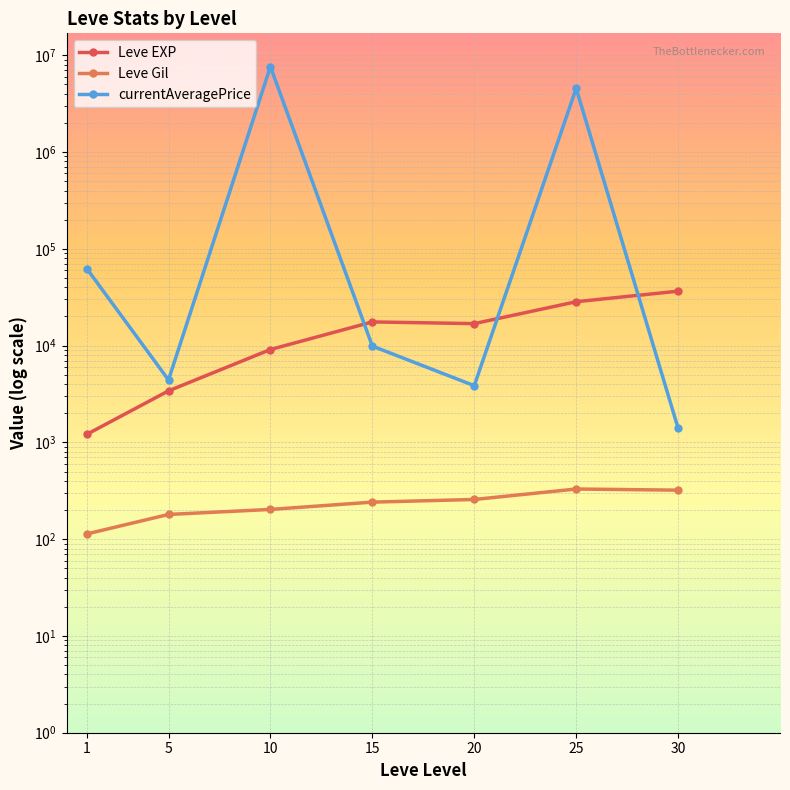

Reading right to left, list all the values displayed in this chart.

Leve EXP: 30=36492.5	25=28393.3	20=16865.0	15=17563.3	10=9106.7	5=3405.0	1=1213.3
Leve Gil: 30=320.8	25=329.7	20=257.0	15=241.3	10=202.8	5=180.0	1=113.3
currentAveragePrice: 30=1402.2	25=4547610.1	20=3852.5	15=9883.5	10=7624778.1	5=4413.0	1=62081.4